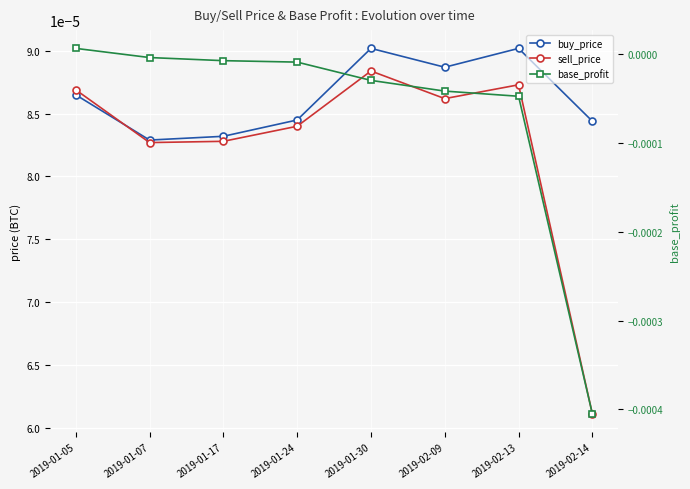

What are all the series names shown in the legend?

buy_price, sell_price, base_profit